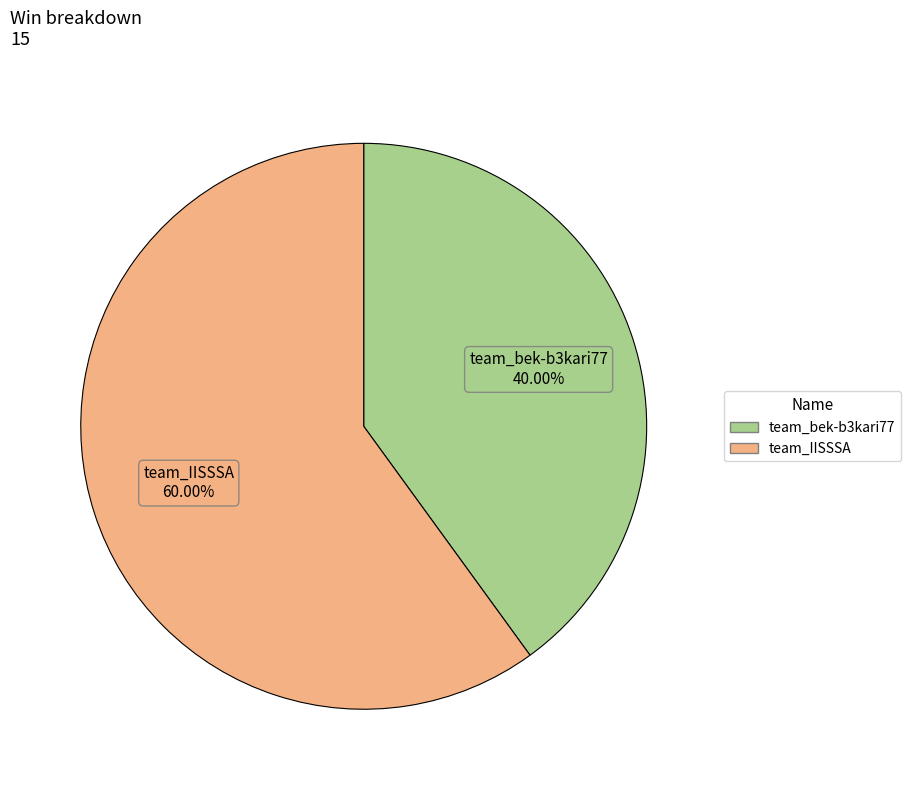

To the nearest percent, what is the difference between the largest and smallest slice percentages?

20%